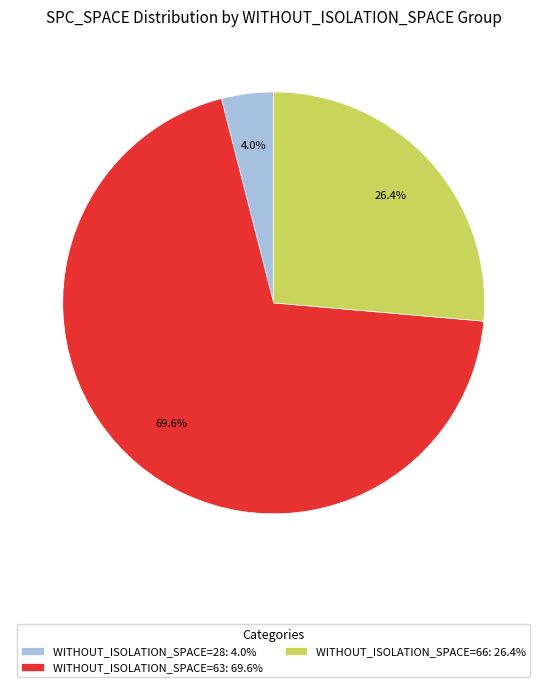

How many segments does this pie chart have?

3